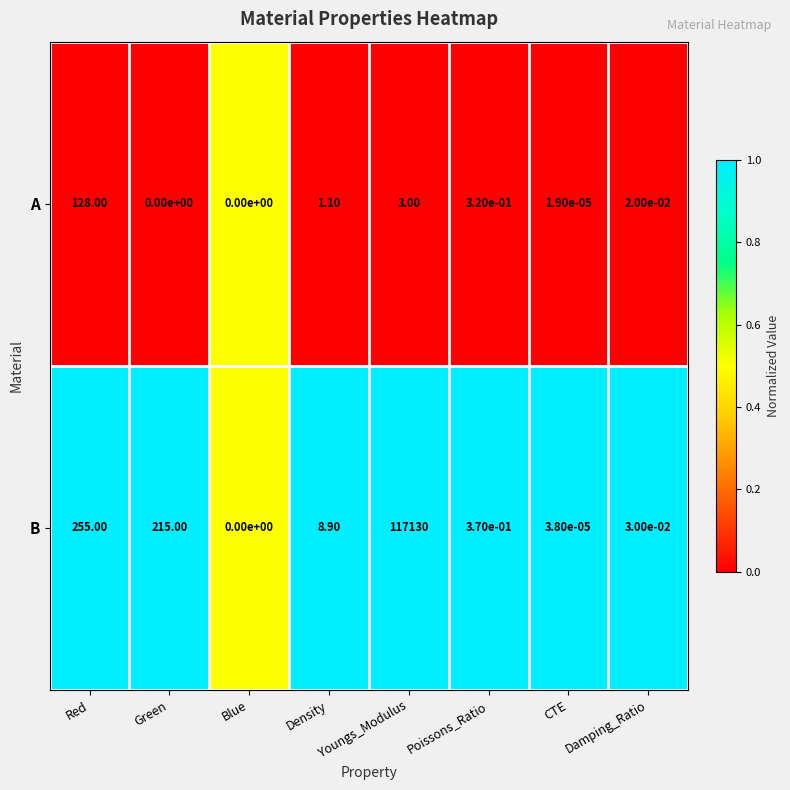

Which series has the largest total across all categories?

B